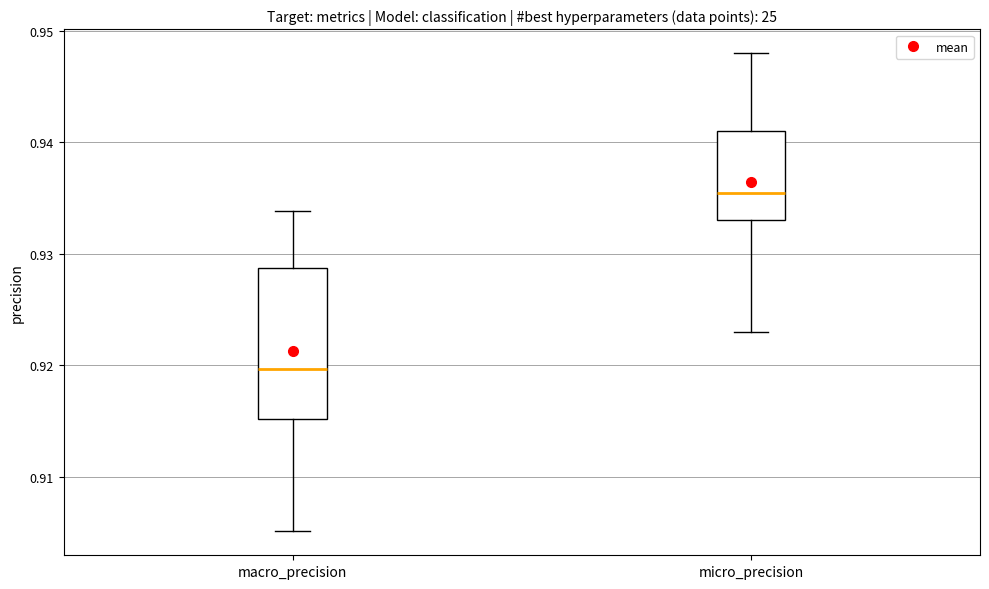

Reading left to right, read every box against the y-axis: the position of its median line, the range the box covers, and the ends of its whiskers. The values are not printed on the chart, so give them approximately, as read against the axis.

macro_precision: median 0.920, box 0.915 to 0.929, whiskers 0.905 to 0.934
micro_precision: median 0.936, box 0.933 to 0.941, whiskers 0.923 to 0.948